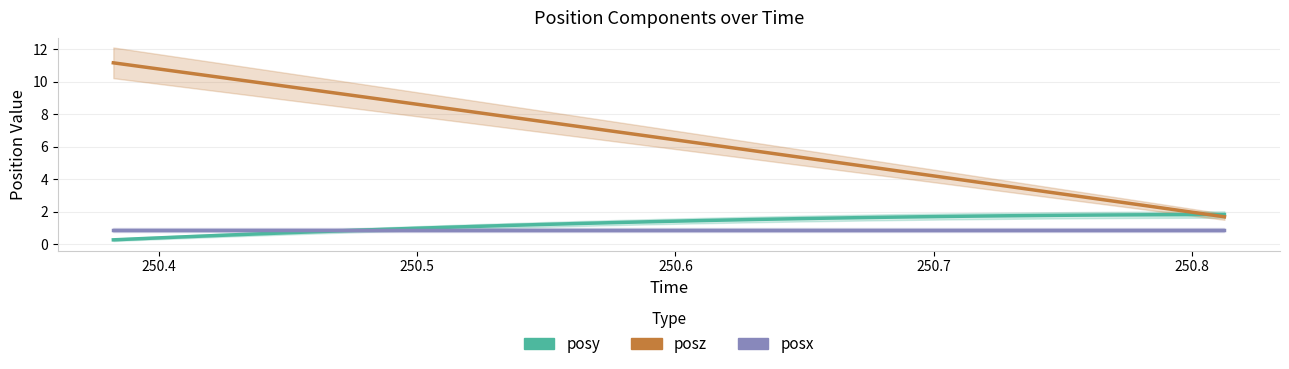

What is the value of the posy point at the 11th from the left?

1.1